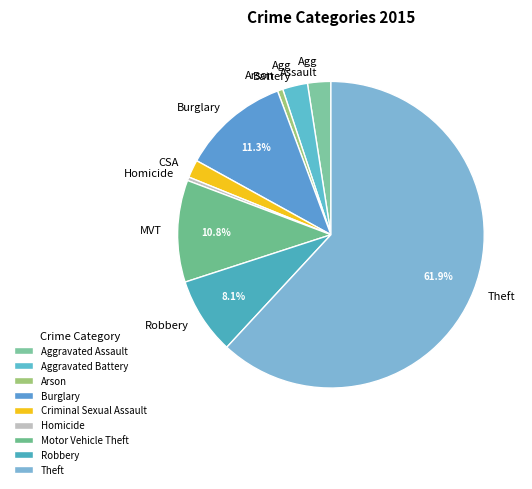

Is there a majority slice in this chart?

Yes